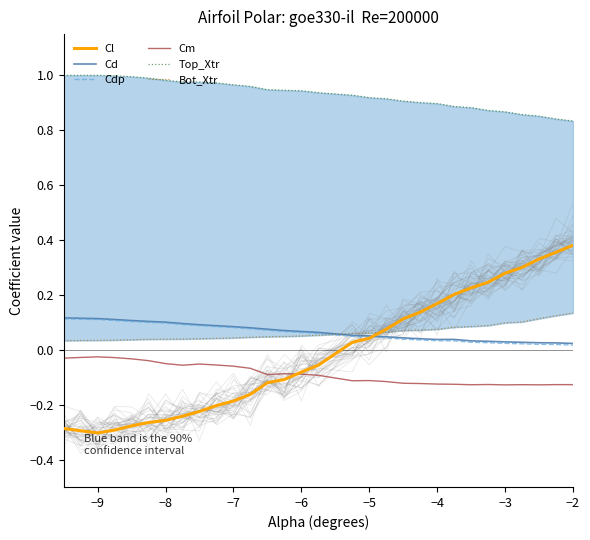

How many Cd values are between 0 and 1?

30